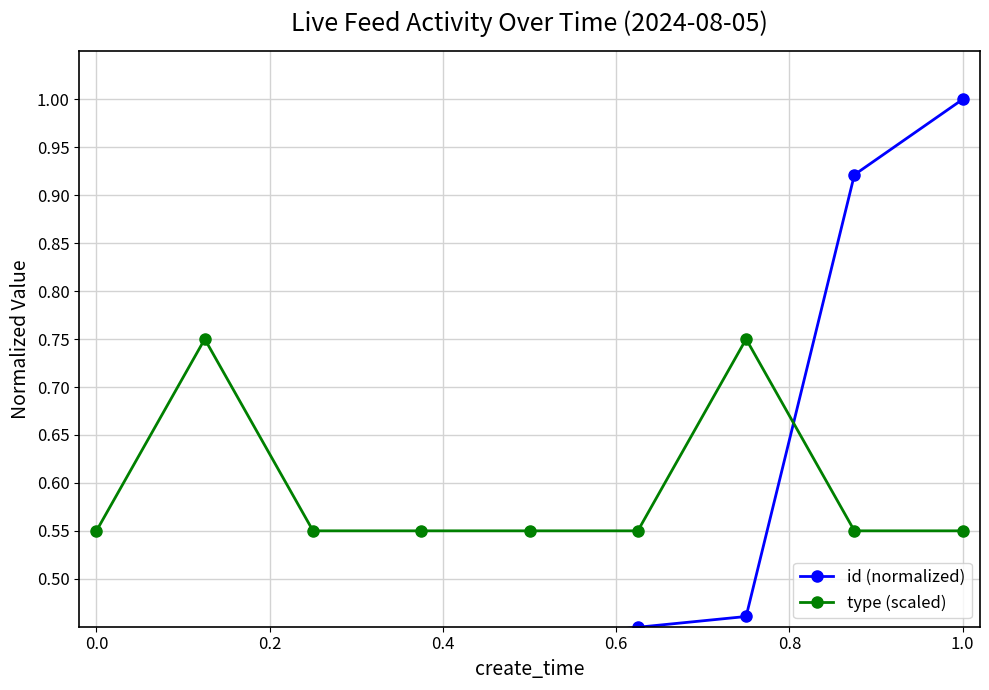

Which series ends up on top after the final intersection of id (normalized) and type (scaled)?

id (normalized)